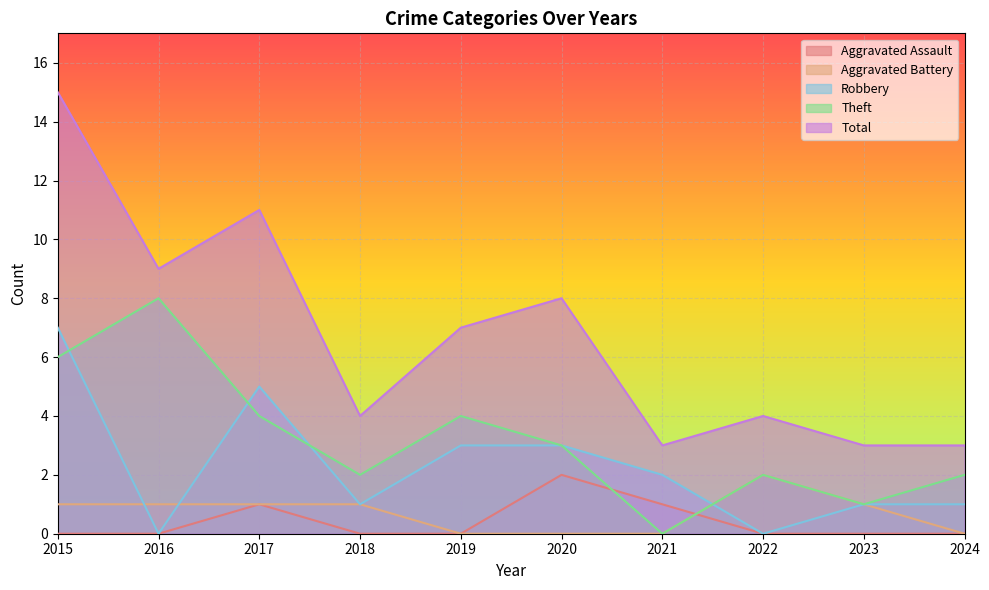

What is the value of the Aggravated Battery point at the 8th from the left?

2